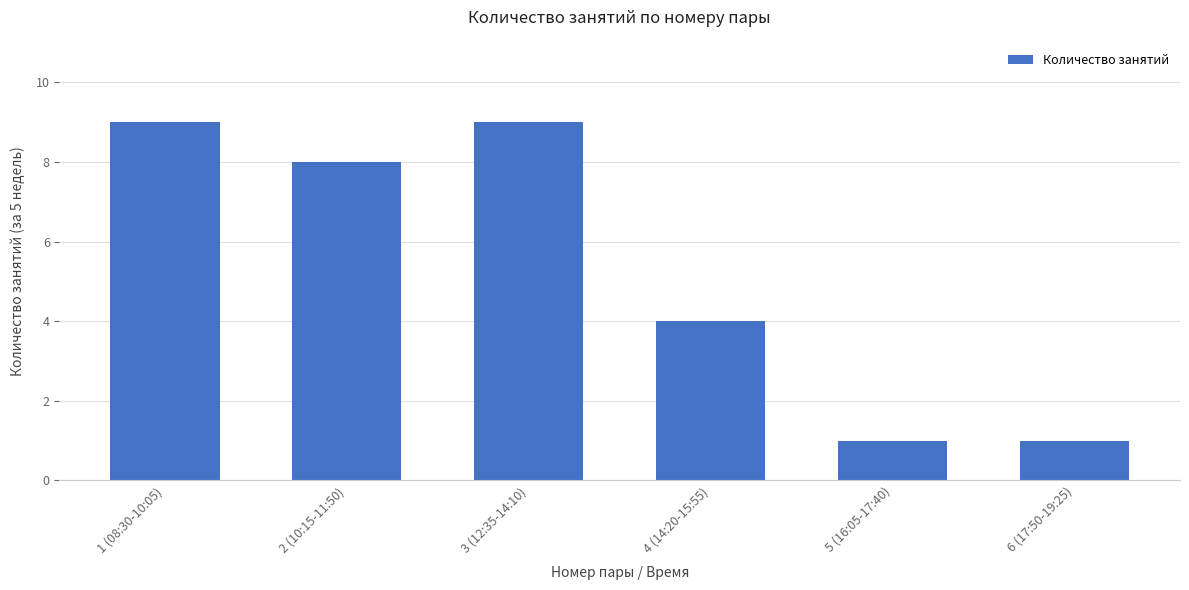

What is the change in value from 2 (10:15-11:50) to 6 (17:50-19:25)?

-7